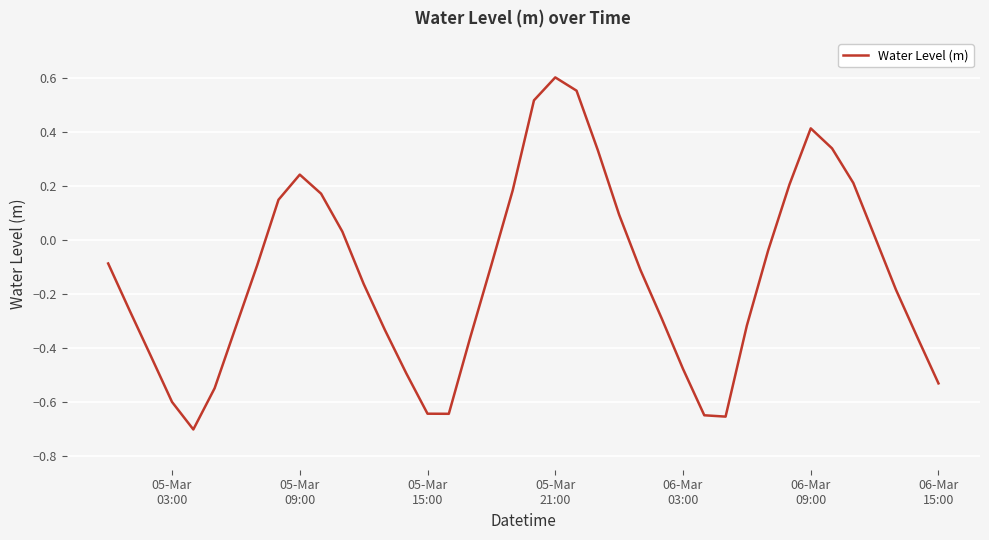

How many lines are shown in the chart?

1